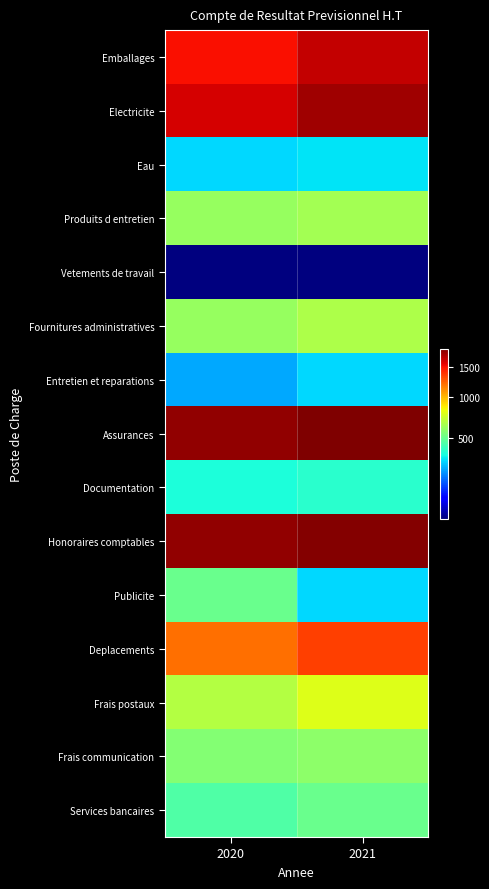

How many categories are shown in the chart?

2